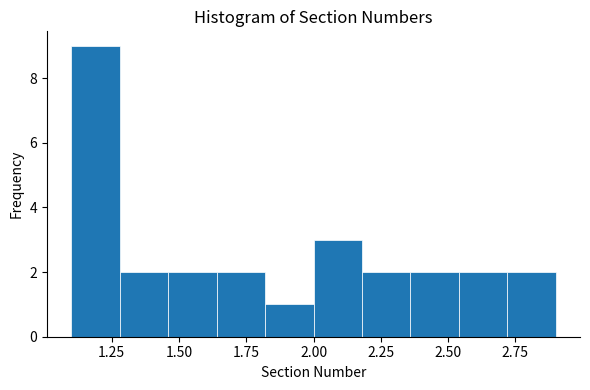

Read against the x-axis, roughly where is the centre of the tallest bar?

1.20